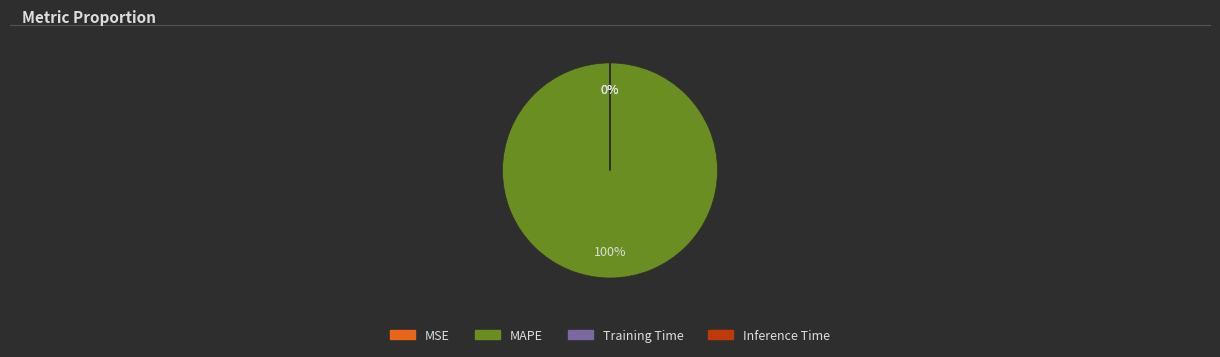

Count the number of slices in the pie.

4